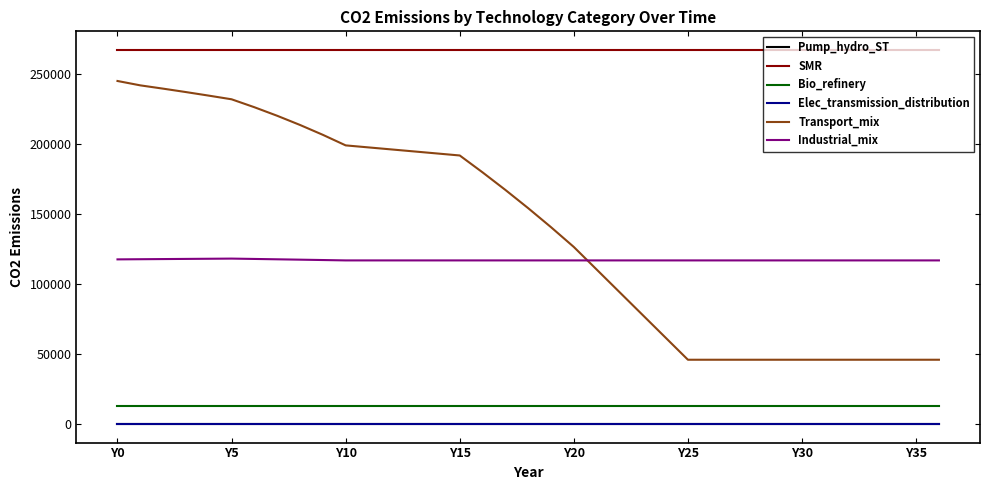

How many interior local peaks does the Industrial_mix series have?

1